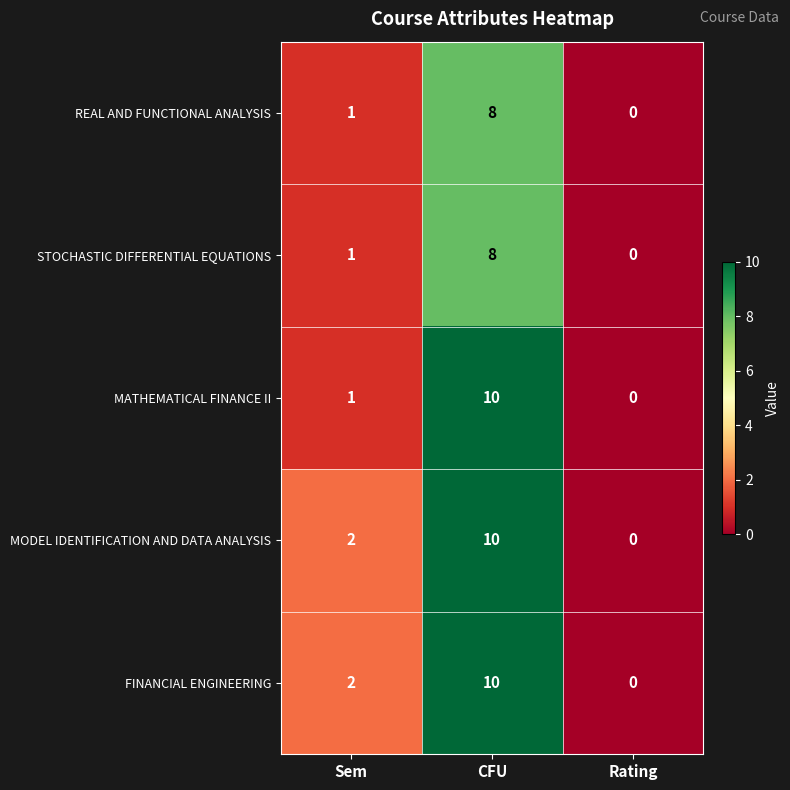

Reading left to right, list all the values displayed in this chart.

REAL AND FUNCTIONAL ANALYSIS: 1	8	0
STOCHASTIC DIFFERENTIAL EQUATIONS: 1	8	0
MATHEMATICAL FINANCE II: 1	10	0
MODEL IDENTIFICATION AND DATA ANALYSIS: 2	10	0
FINANCIAL ENGINEERING: 2	10	0